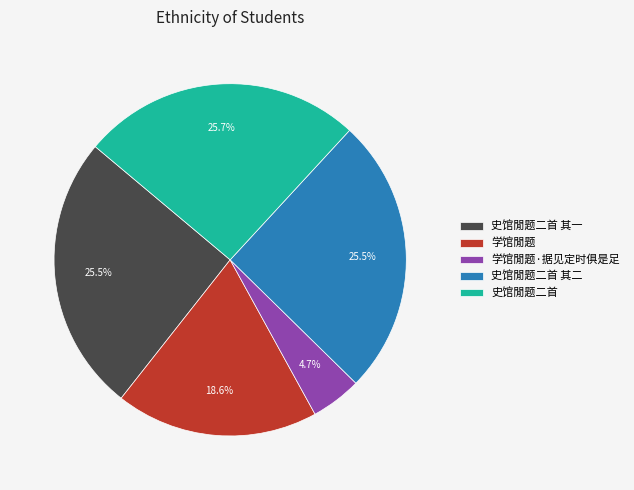

Which has a higher value, 学馆閒题·据见定时俱是足 or 学馆閒题?

学馆閒题